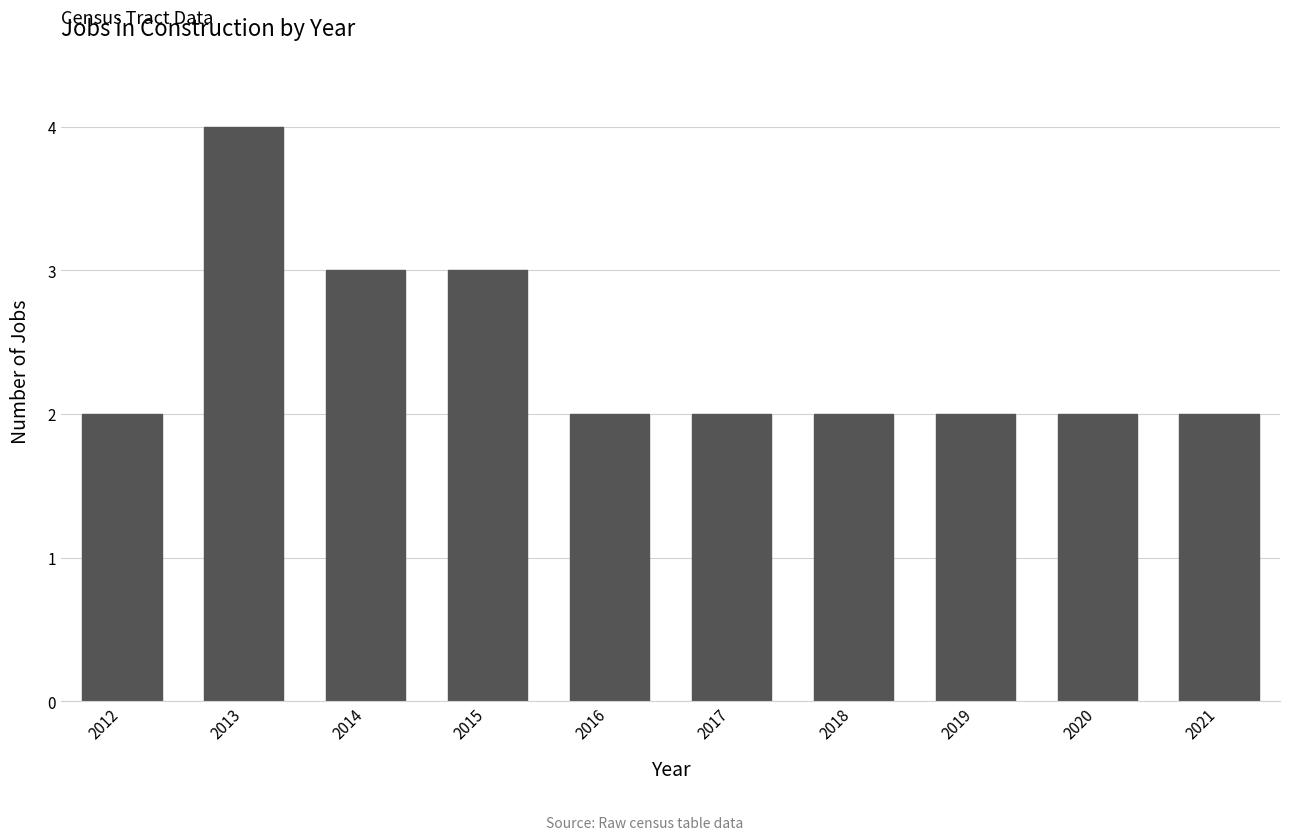

What is the value of the 7th bar from the left?

2